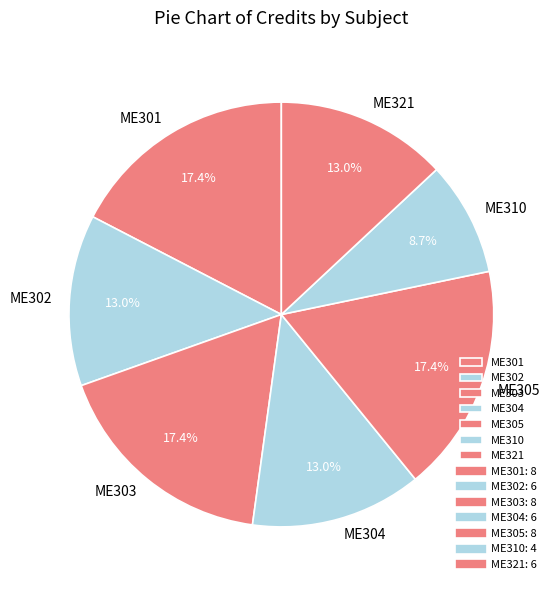

To the nearest percent, what is the difference between the ME303 and ME302 slice percentages?

4%